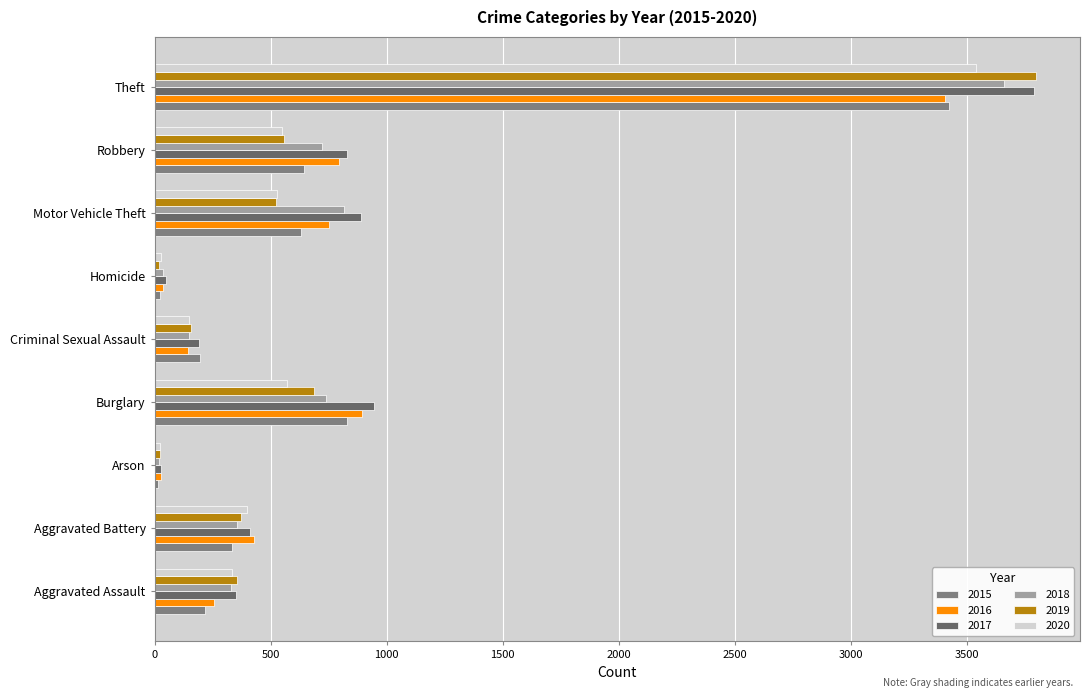

List the labels in order of 2020 value, largest first.

Theft, Burglary, Robbery, Motor Vehicle Theft, Aggravated Battery, Aggravated Assault, Criminal Sexual Assault, Homicide, Arson